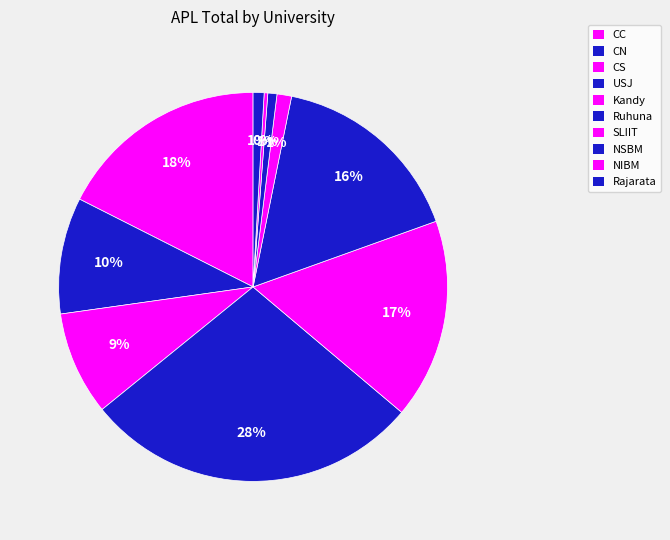

What is the largest slice in the pie chart?

USJ